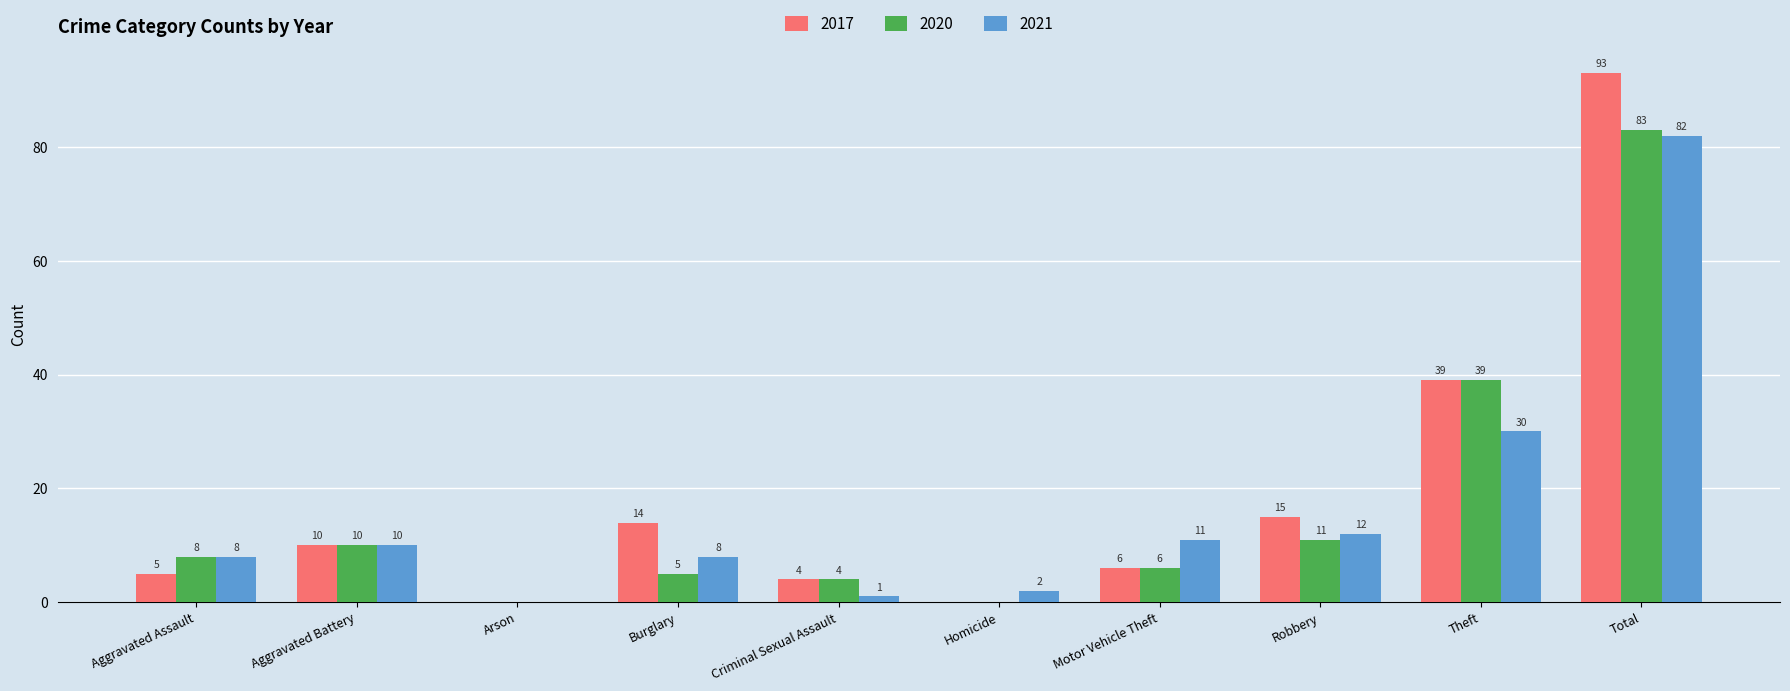

Reading right to left, what are all the values shown in this chart?

2017: 93	39	15	6	0	4	14	0	10	5
2020: 83	39	11	6	0	4	5	0	10	8
2021: 82	30	12	11	2	1	8	0	10	8